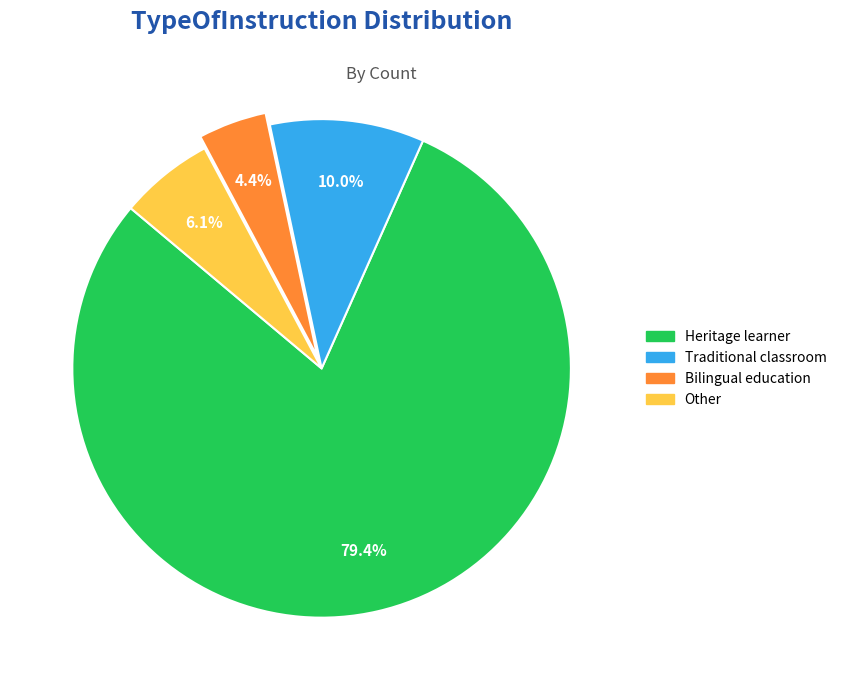

Count the number of slices in the pie.

4